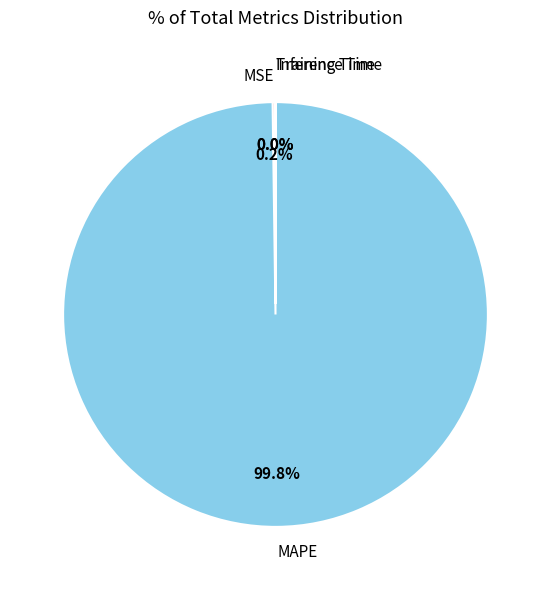

What is the majority slice?

MAPE